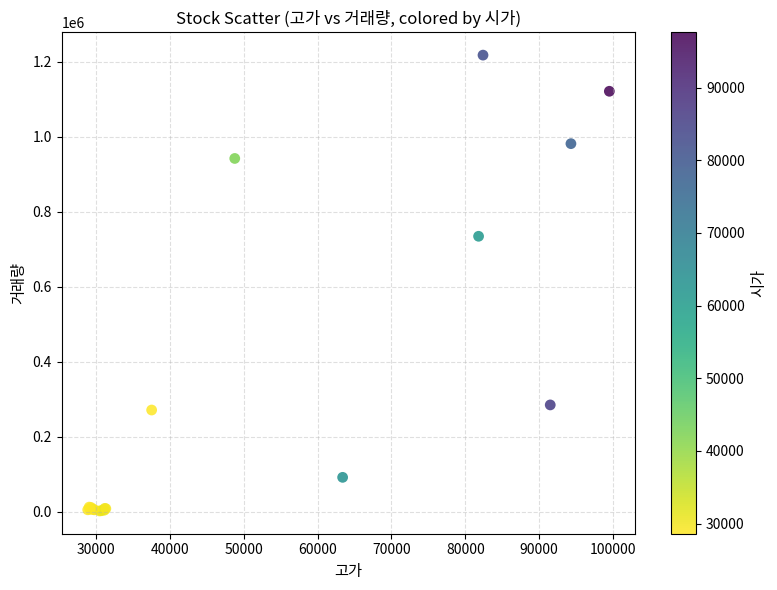

What Y value in the scatter plot is closest to 609860?

734648